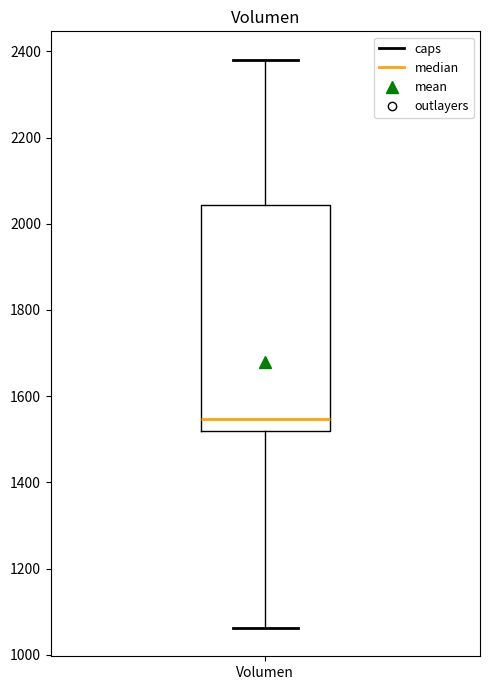

Read this box plot against the y-axis: the position of the median line, the range covered by the box, and the ends of both whiskers. The values are not printed on the chart, so give them approximately, as read against the axis.

median 1540, box 1520 to 2040, whiskers 1060 to 2380